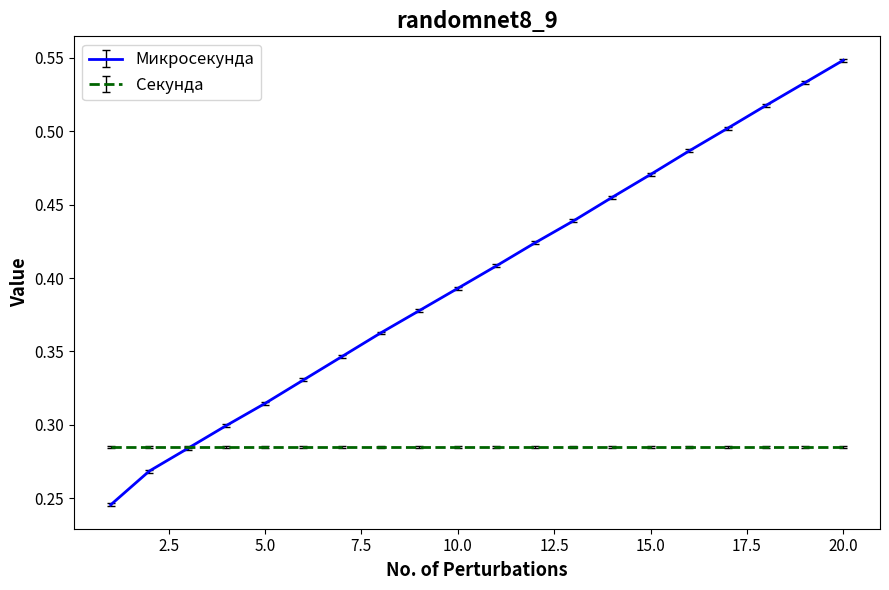

List the series in order of their peak value, highest first.

Микросекунда, Секунда